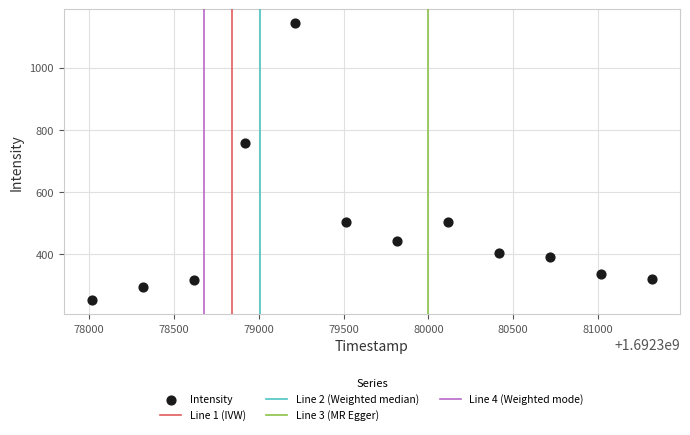

What Y value in the scatter plot is closest to 697?

759.9